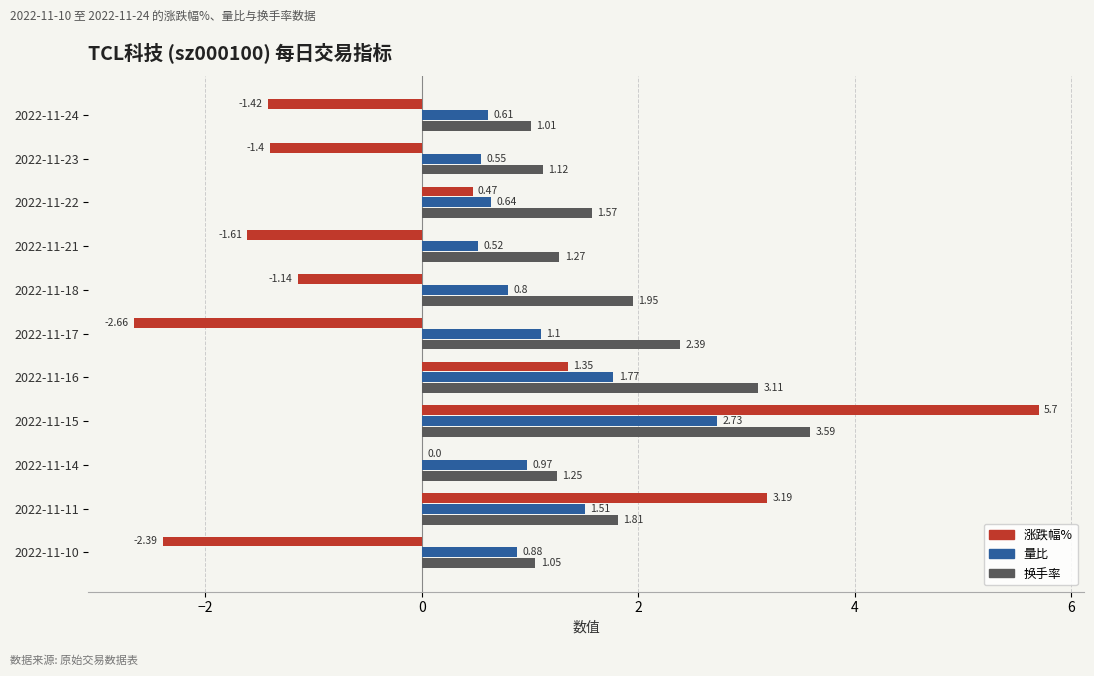

What is the sum of all 换手率 values?

20.1